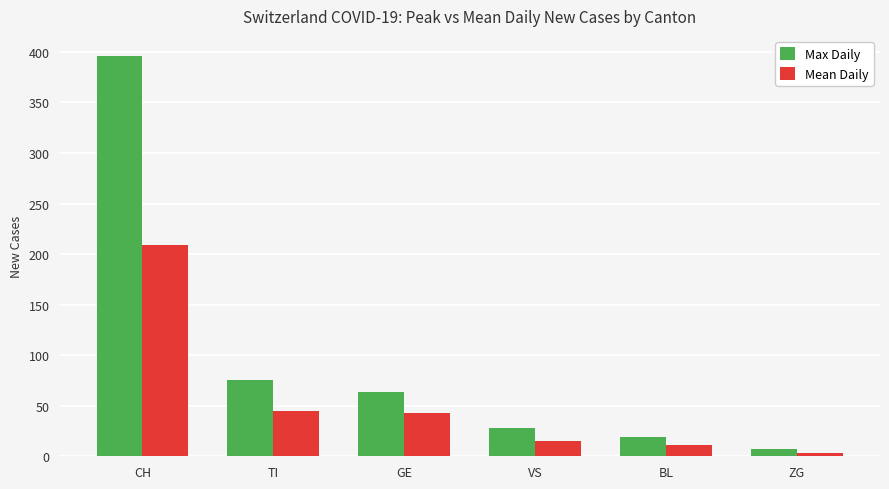

The Max Daily series shows 75 at TI. True or false?

True